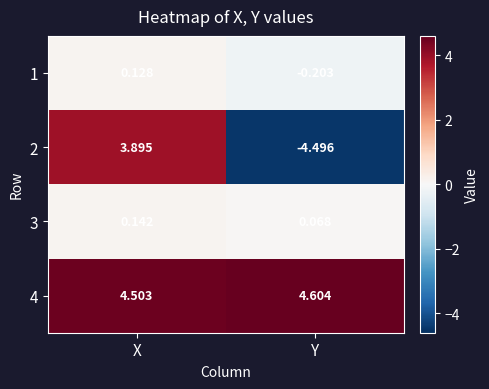

Where is 4 nearest to the value 4?

X